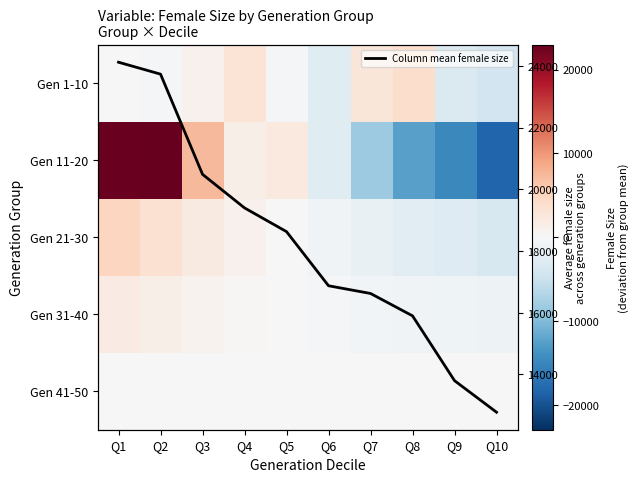

Which category has the lowest value in the Gen 11-20 series?

Q10